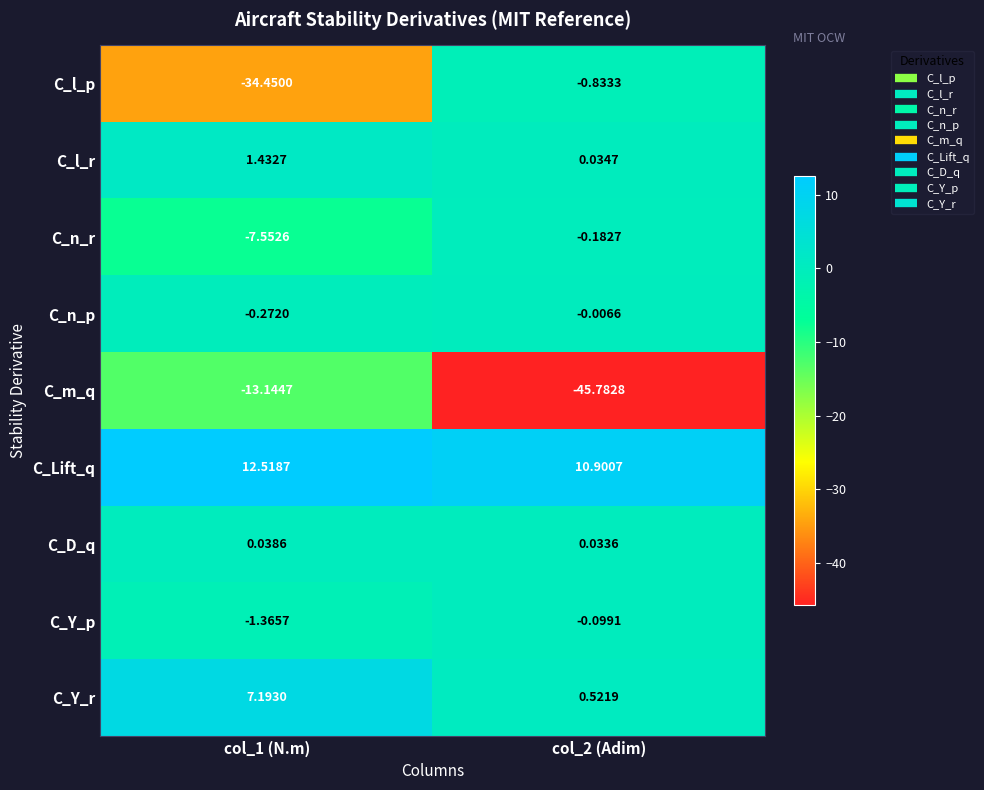

What is the spread (max minus min) of values at col_1 (N.m)?

47.0